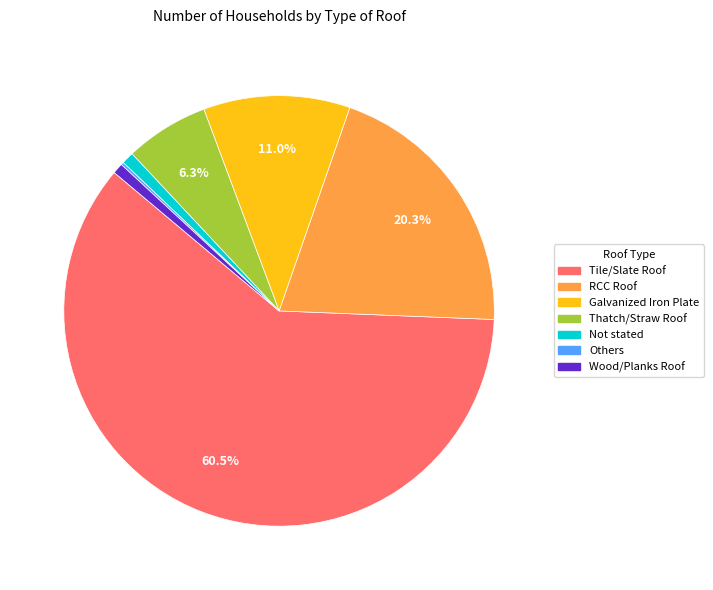

Combined, do Galvanized Iron Plate and Tile/Slate Roof account for over 50%?

Yes